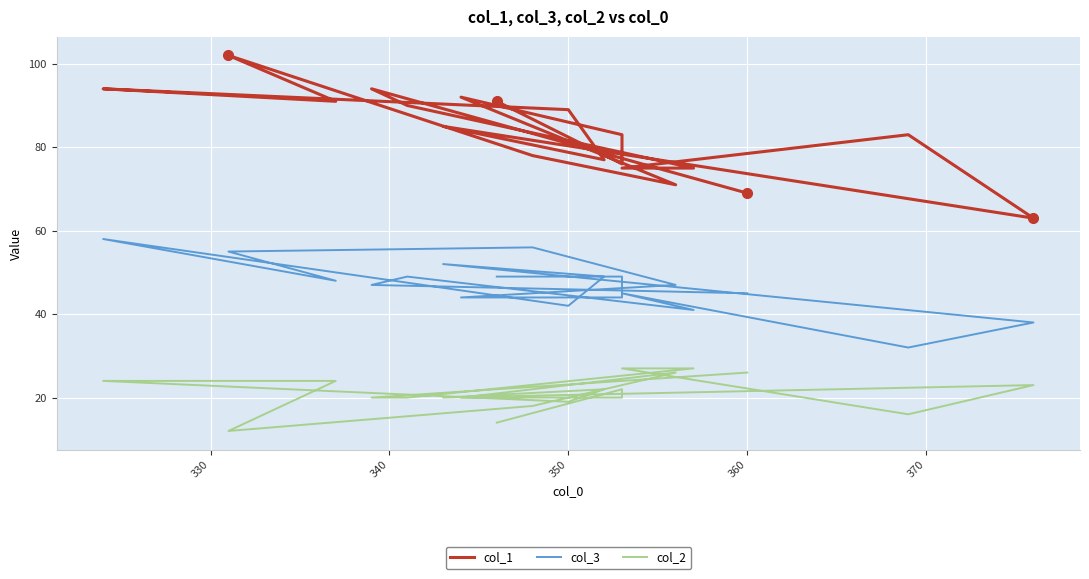

Reading left to right, transcribe all the data shown in this chart.

col_1: 69	94	90	75	75	83	63	85	77	89	94	91	102	78	71	92	83	76	91
col_3: 45	47	49	41	45	32	38	52	49	42	58	48	55	56	47	44	44	49	49
col_2: 26	20	20	27	27	16	23	20	22	19	24	24	12	18	26	20	20	22	14